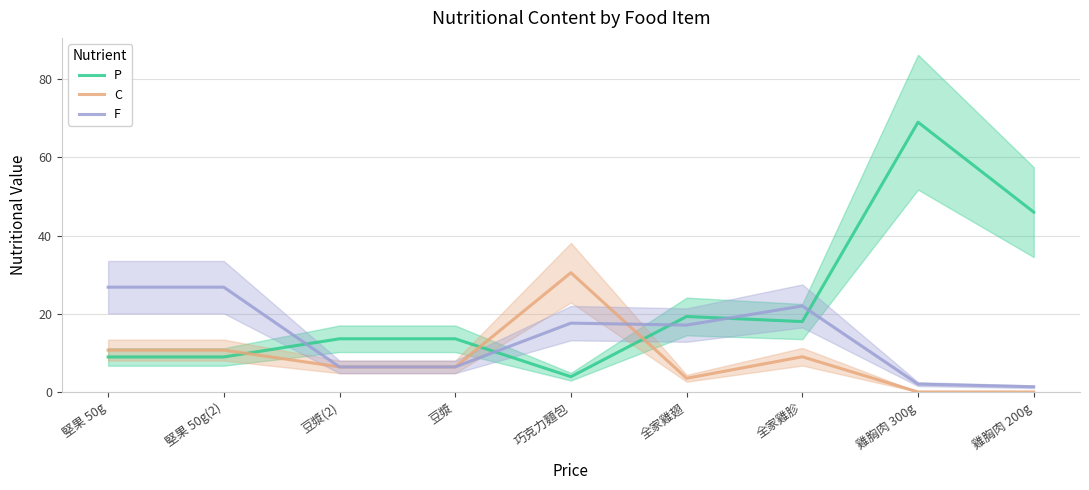

How many values in C are above zero?

7